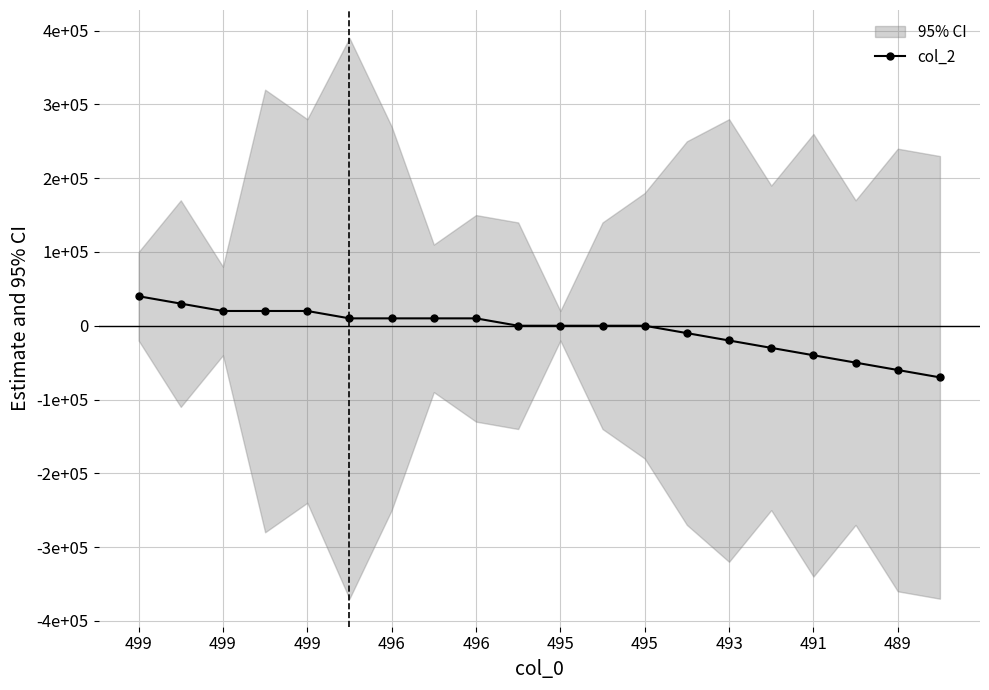

What is the label of the 18th point from the right?

499